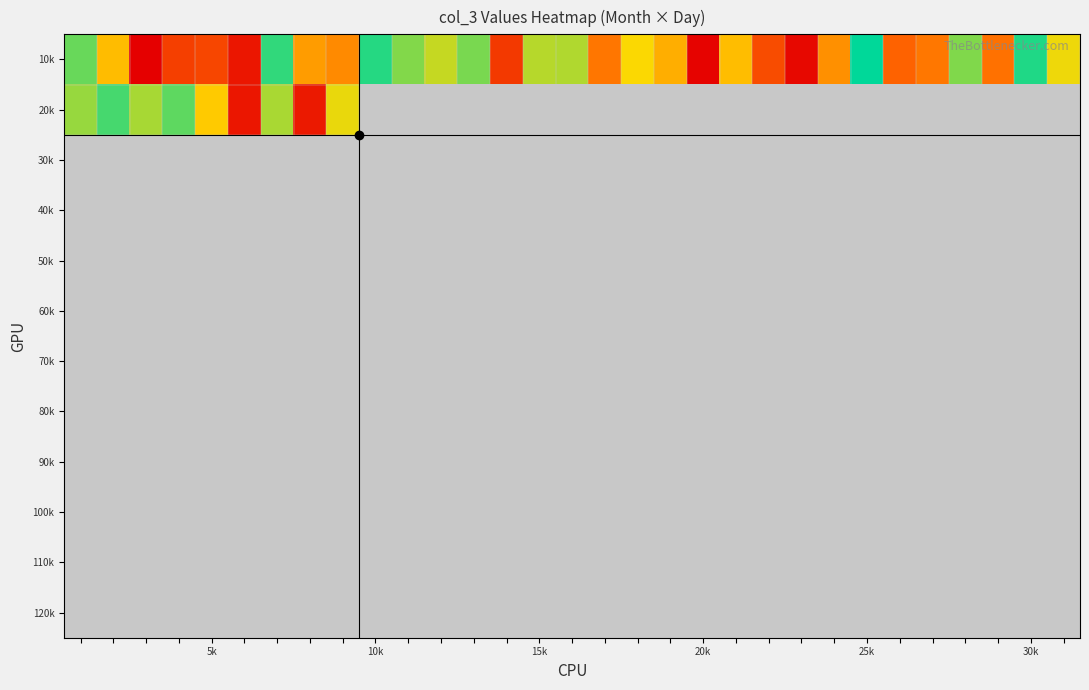

Count the number of categories in the chart.

31